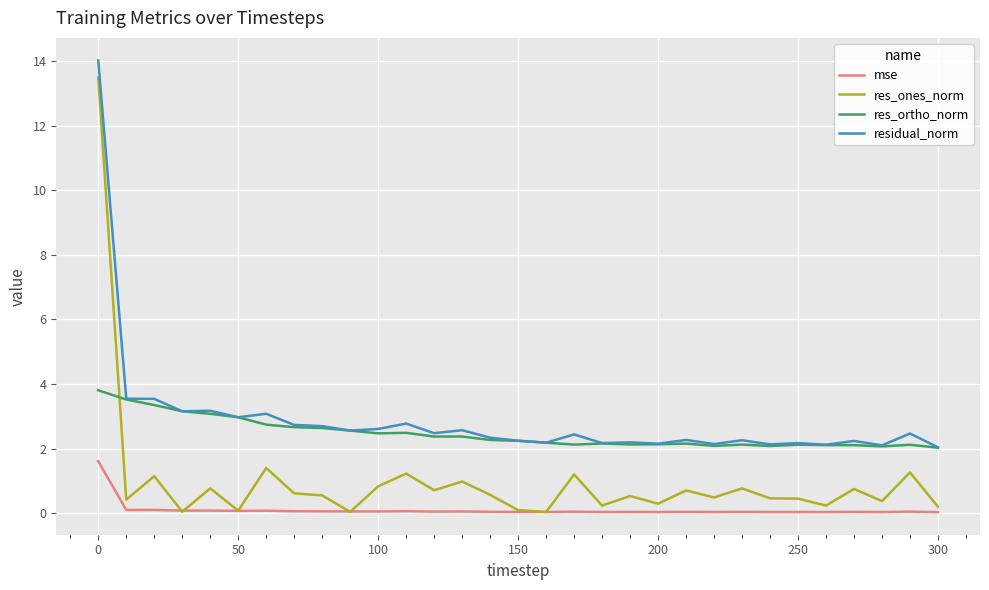

Which series has the largest total across all categories?

residual_norm